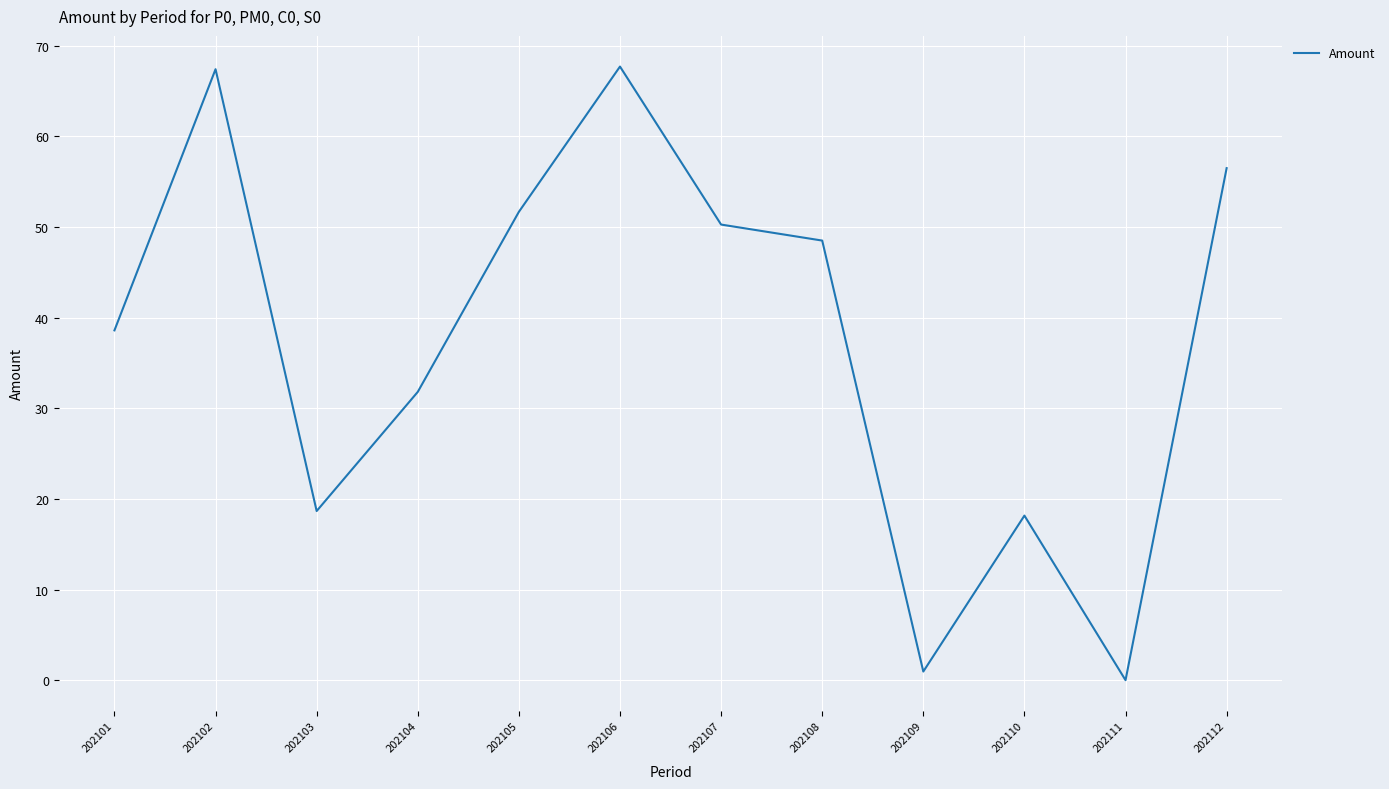

Does the chart display data point markers on the line(s)?

No